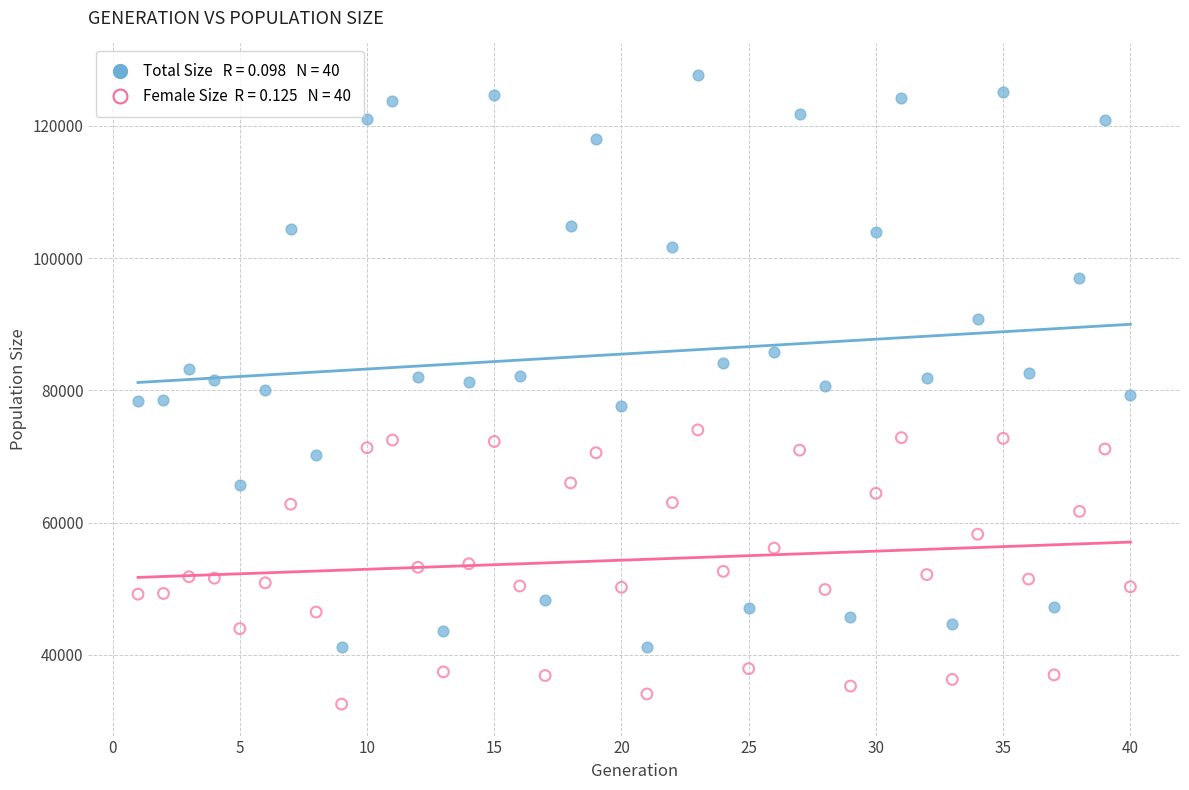

Across all data points, what is the range of Y values (max minus min)?

95163